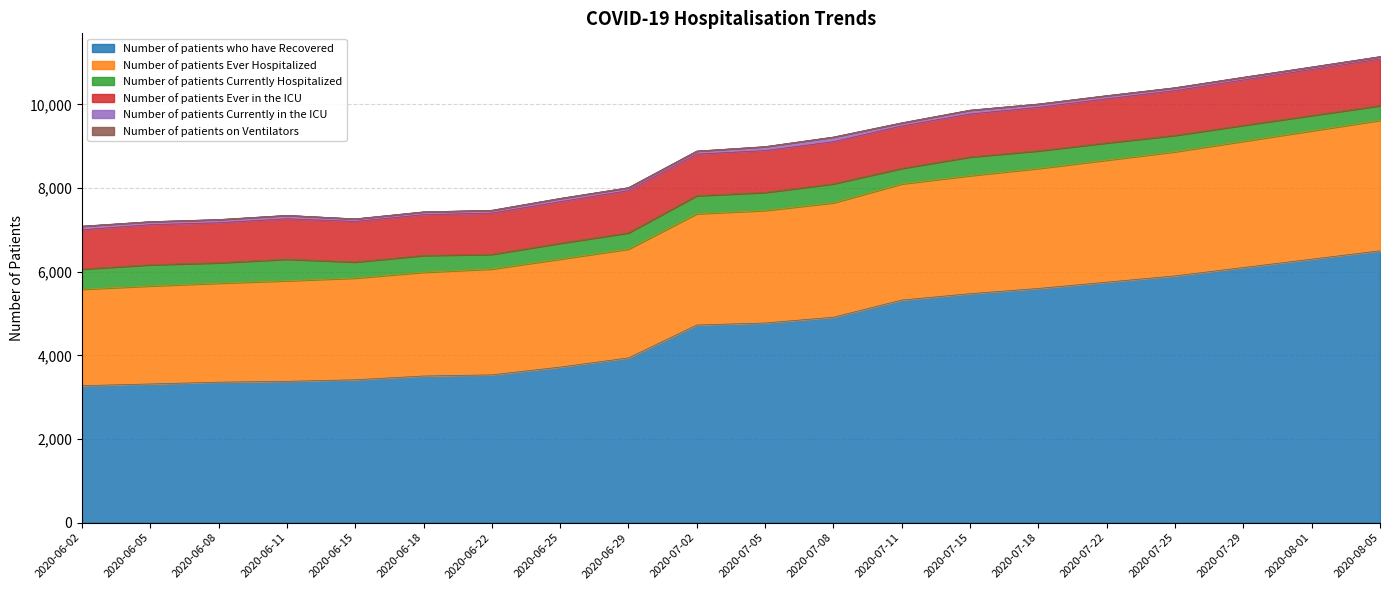

How many interior local peaks does the Number of patients Currently in the ICU series have?

5